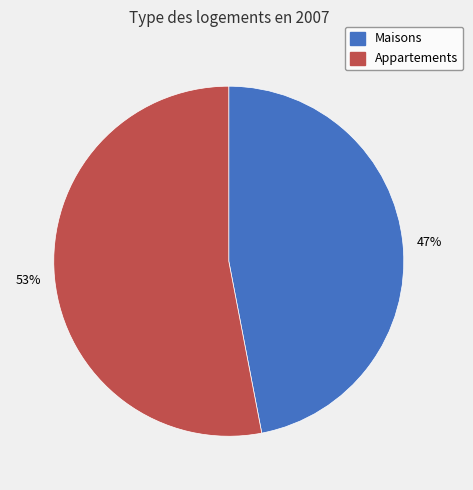

Do Maisons and Appartements together represent more than half of the pie?

Yes